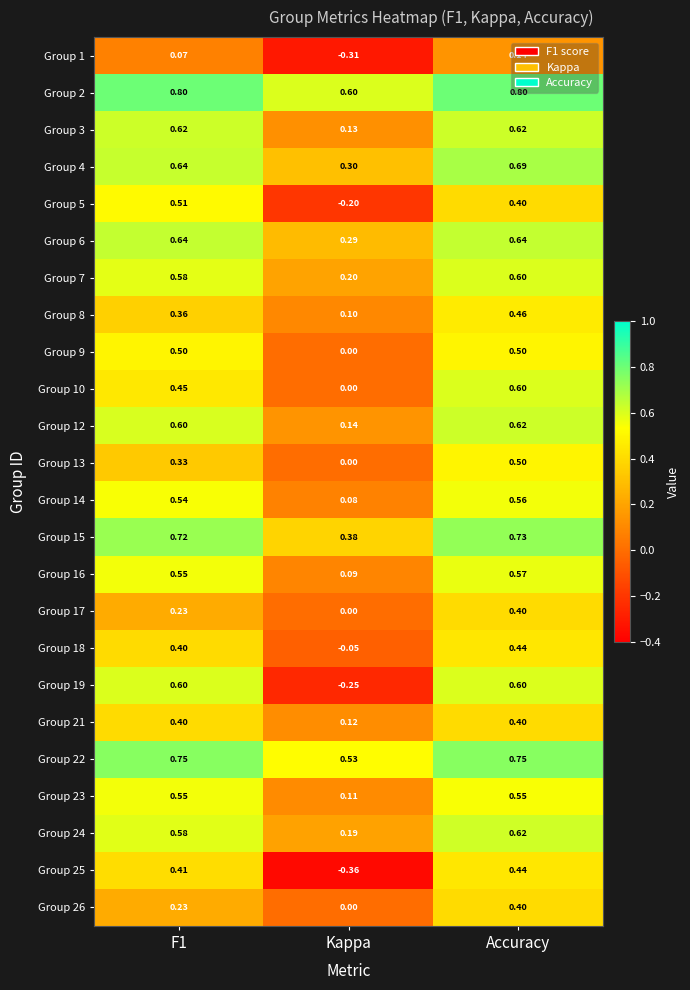

Where is Group 19 nearest to the value 0?

Kappa